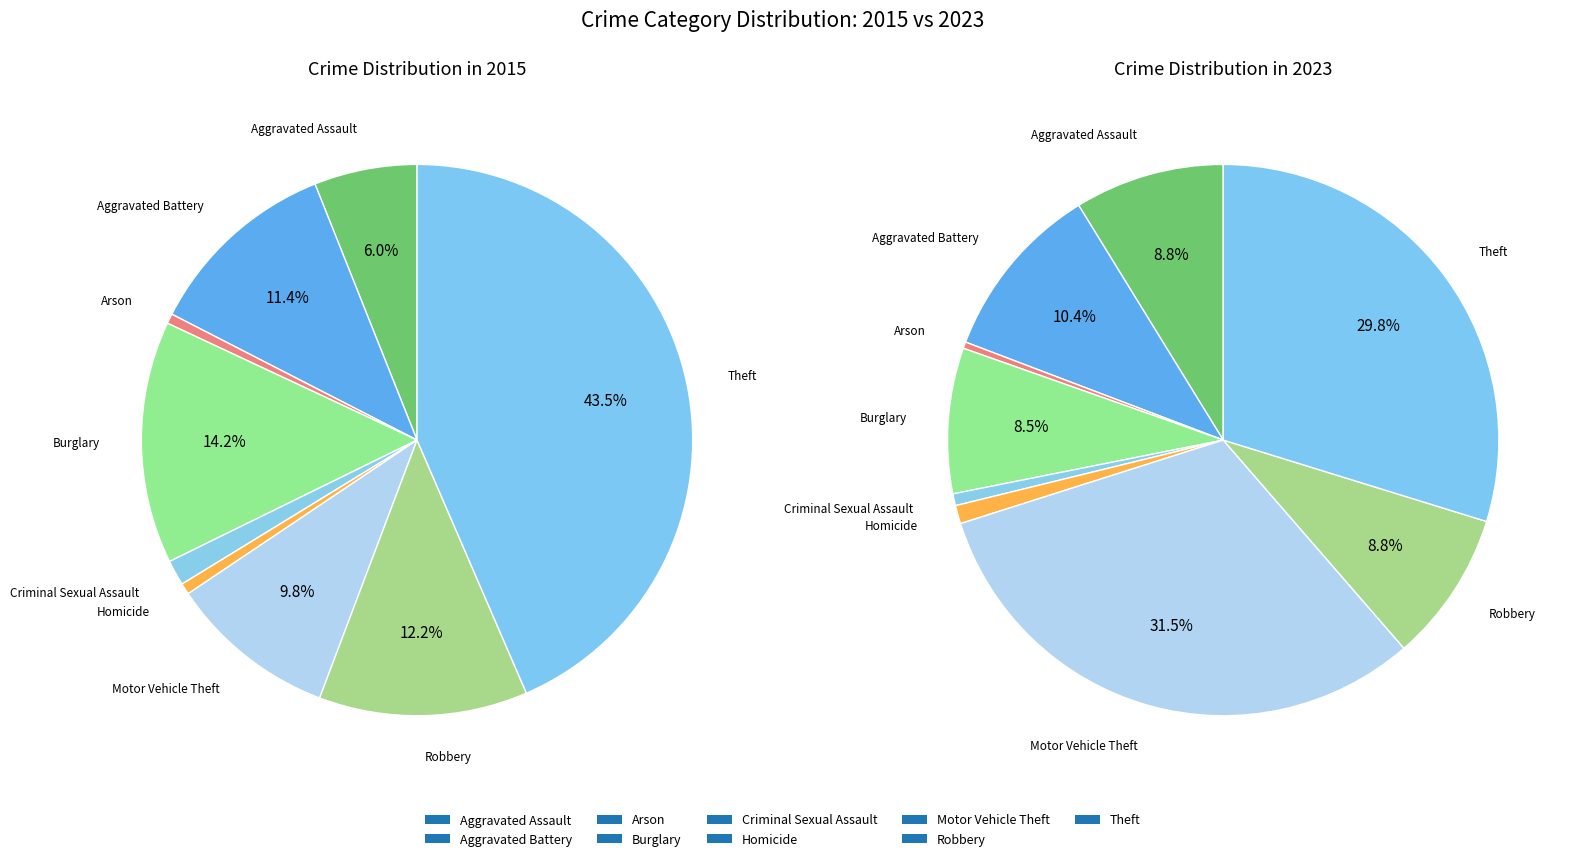

Which series has the largest range (max minus min)?

values_2015